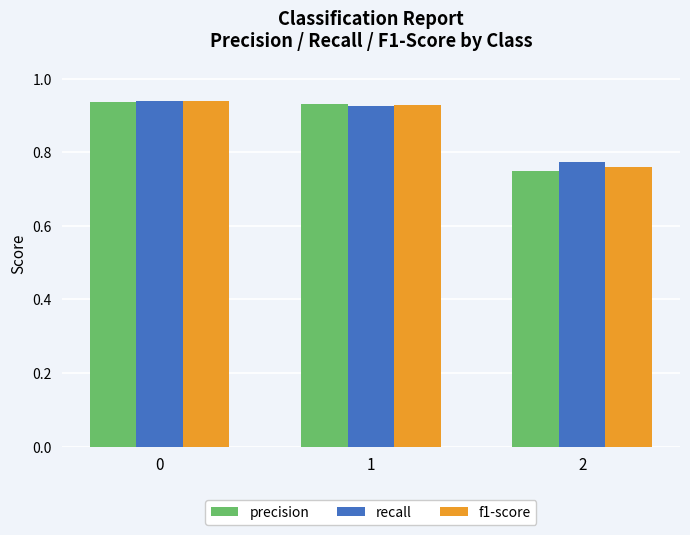

What is the difference between the f1-score values at 1 and 2?

0.2